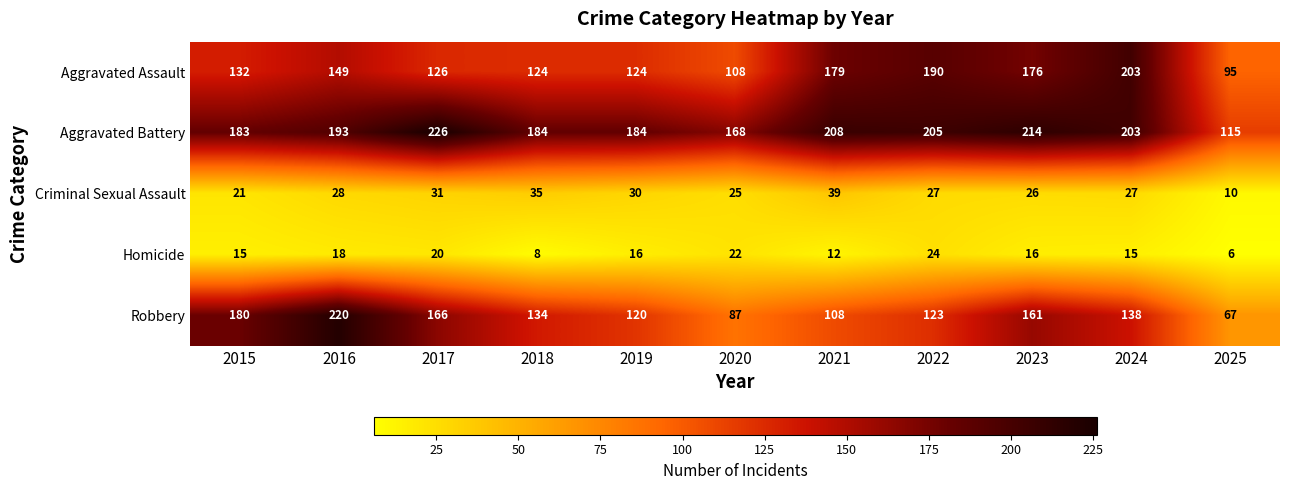

The Homicide series shows 12 at 2021. True or false?

True